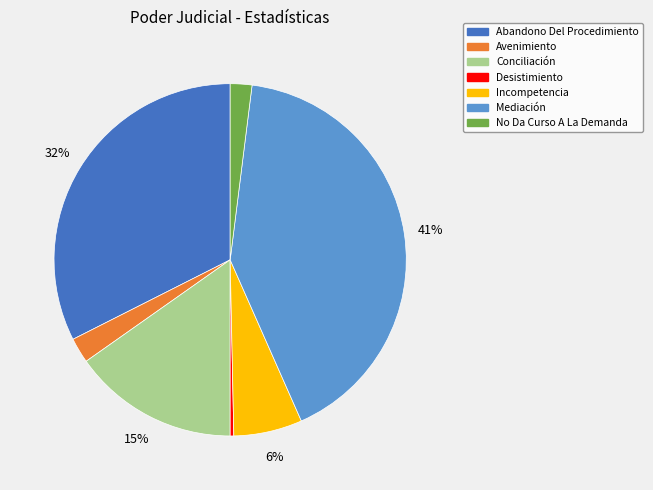

Count the number of slices in the pie.

7